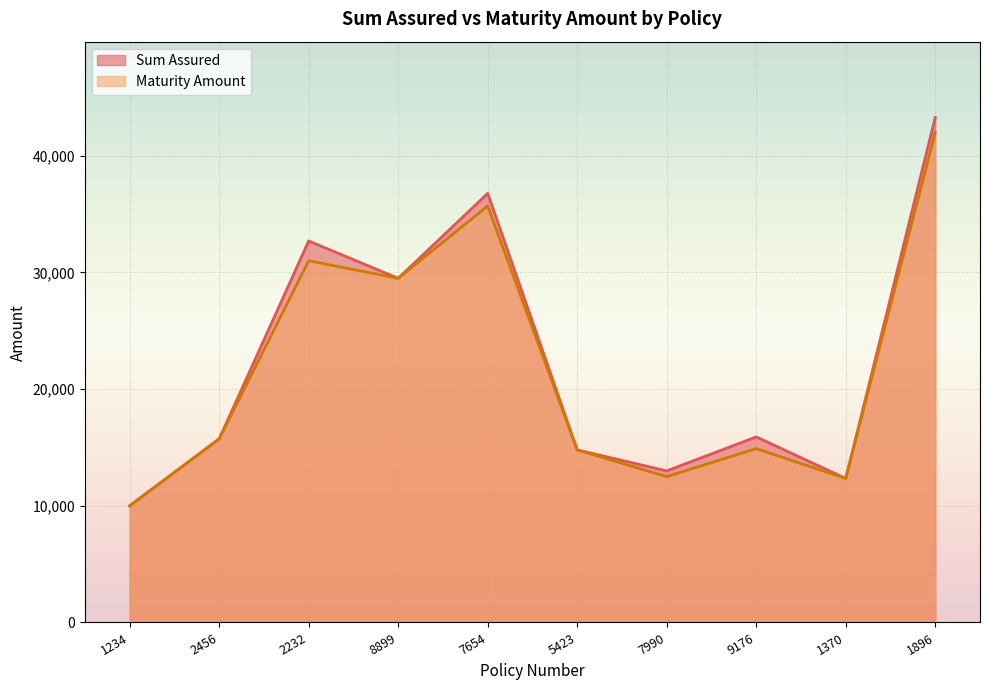

Which series has the largest total across all categories?

Sum Assured